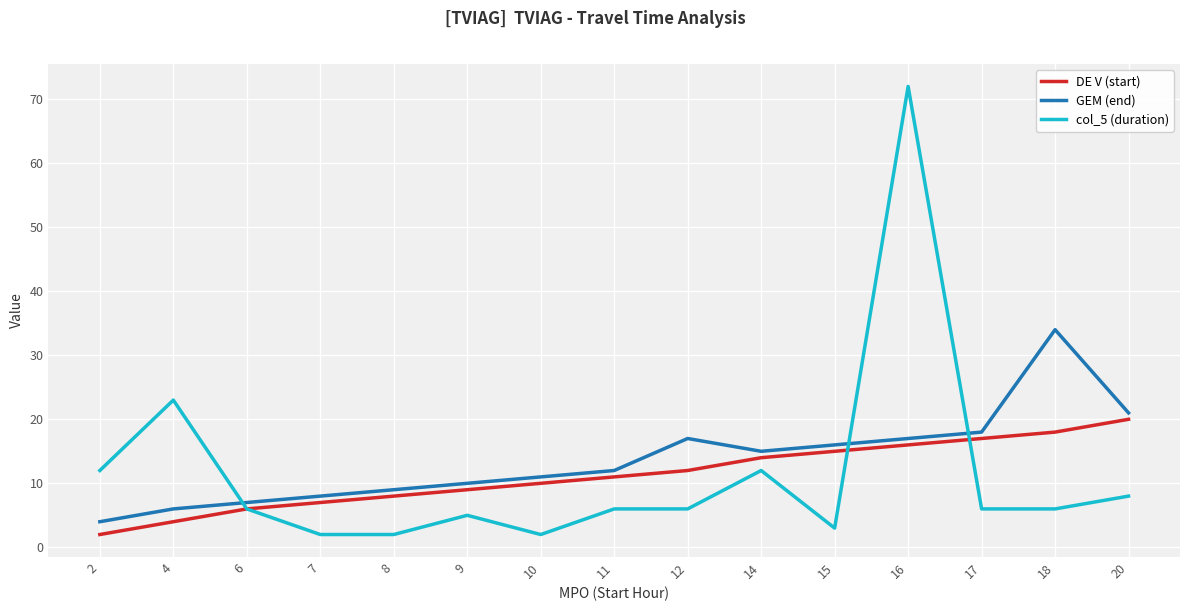

True or false: DE V (start) and GEM (end) cross at least once.

False